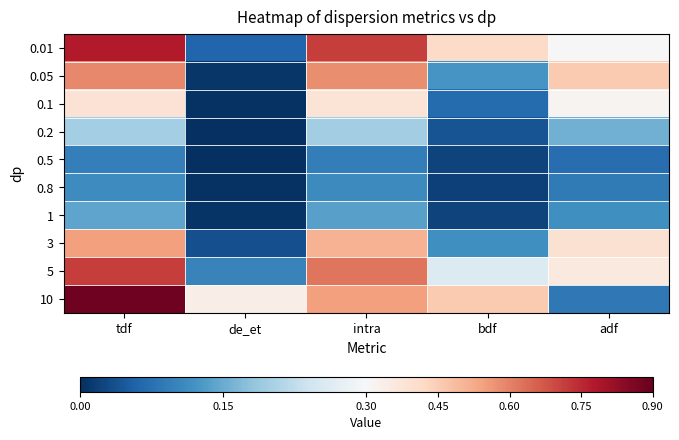

Which series changed the most between tdf and adf?

10